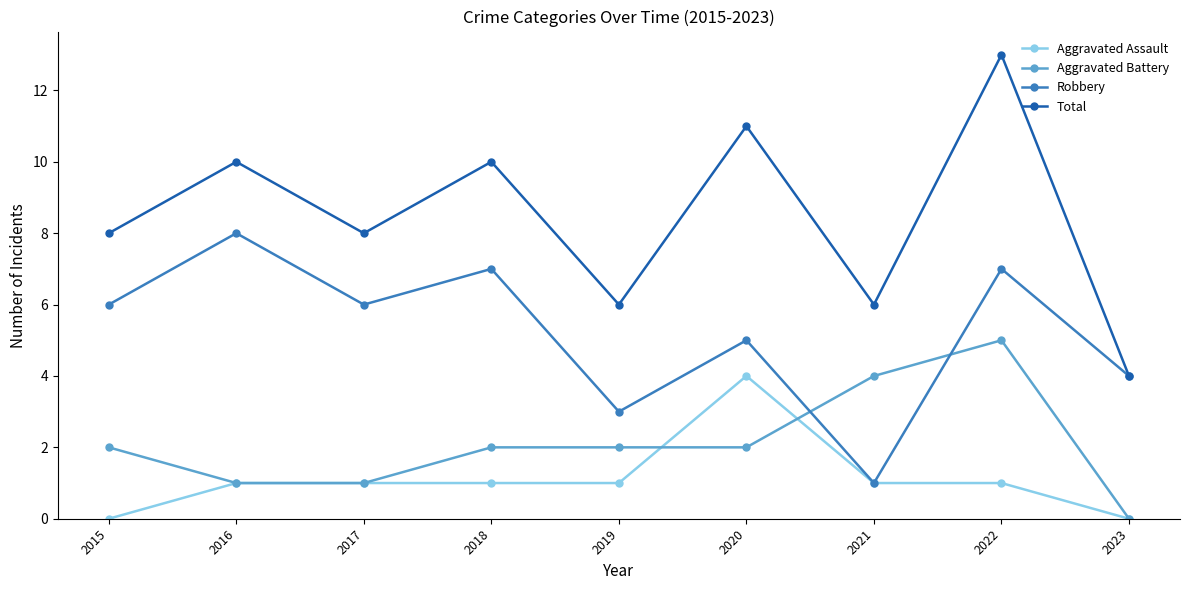

Does the chart have visible grid lines?

No